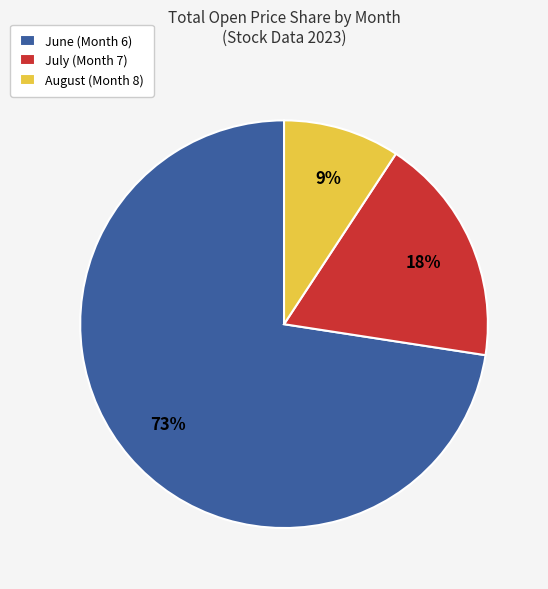

Which has a higher value, July (Month 7) or August (Month 8)?

July (Month 7)